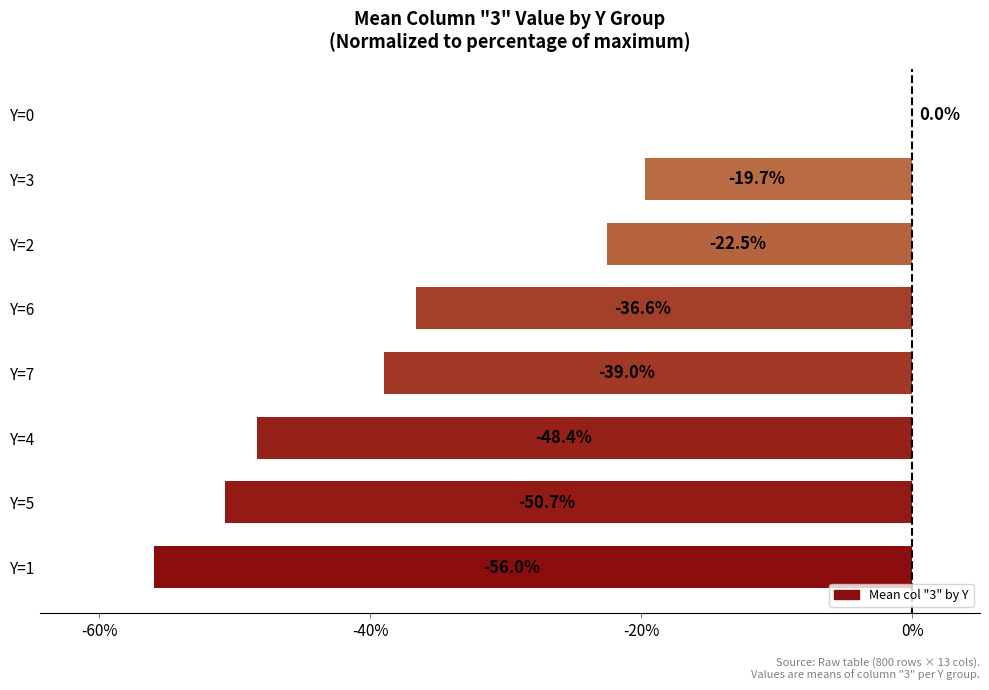

The chart shows a value of -11.4 at Y=6. True or false?

False